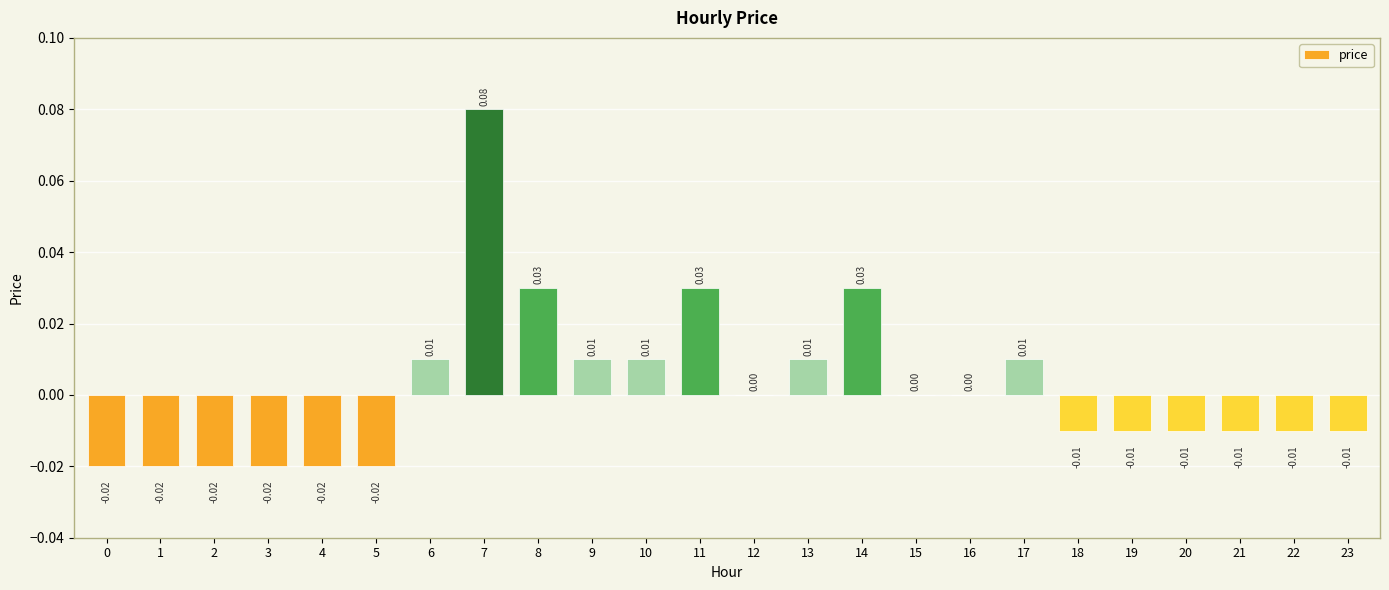

Which has a higher value, 8 or 7?

7